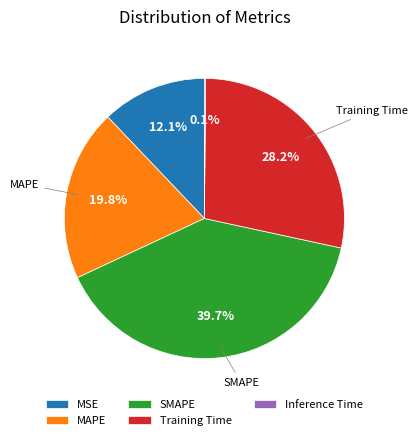

Which category has the biggest portion of the pie?

SMAPE